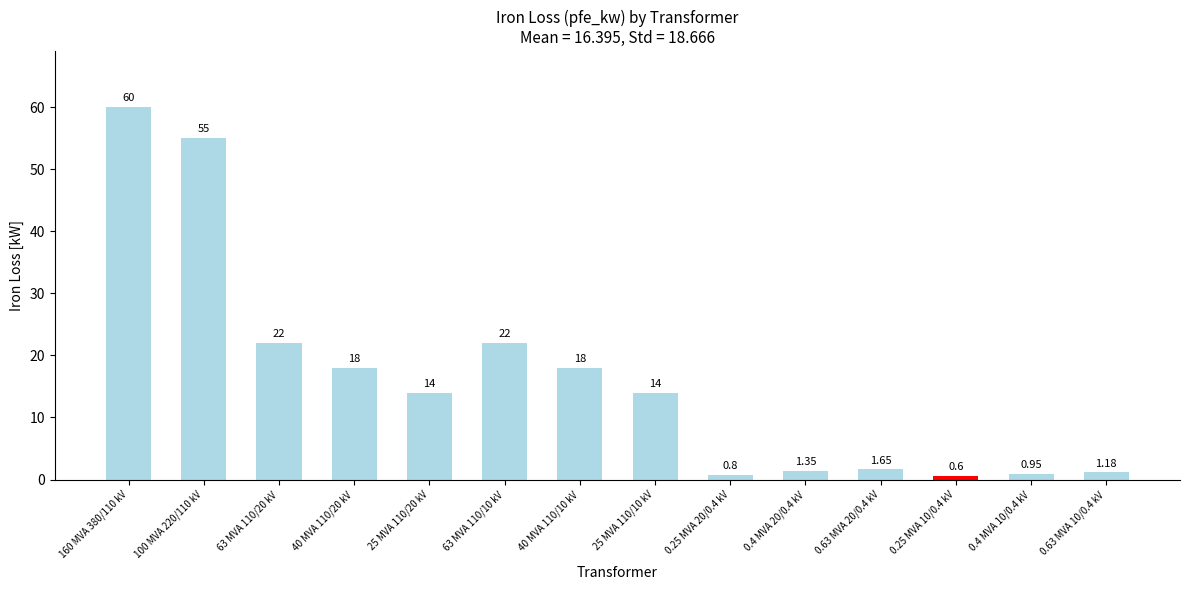

What is the sum of all values?

229.5